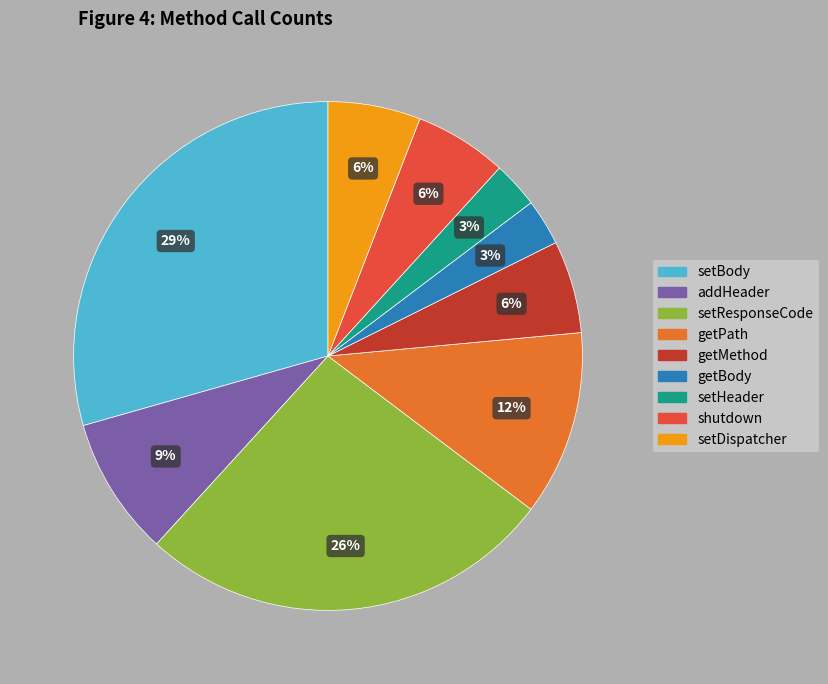

What percentage is the getMethod slice, to the nearest percent?

6%